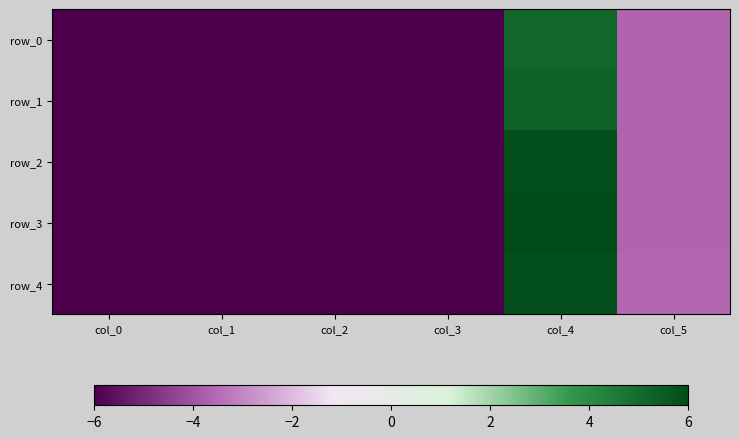

What is the maximum value for row_3?

6.0